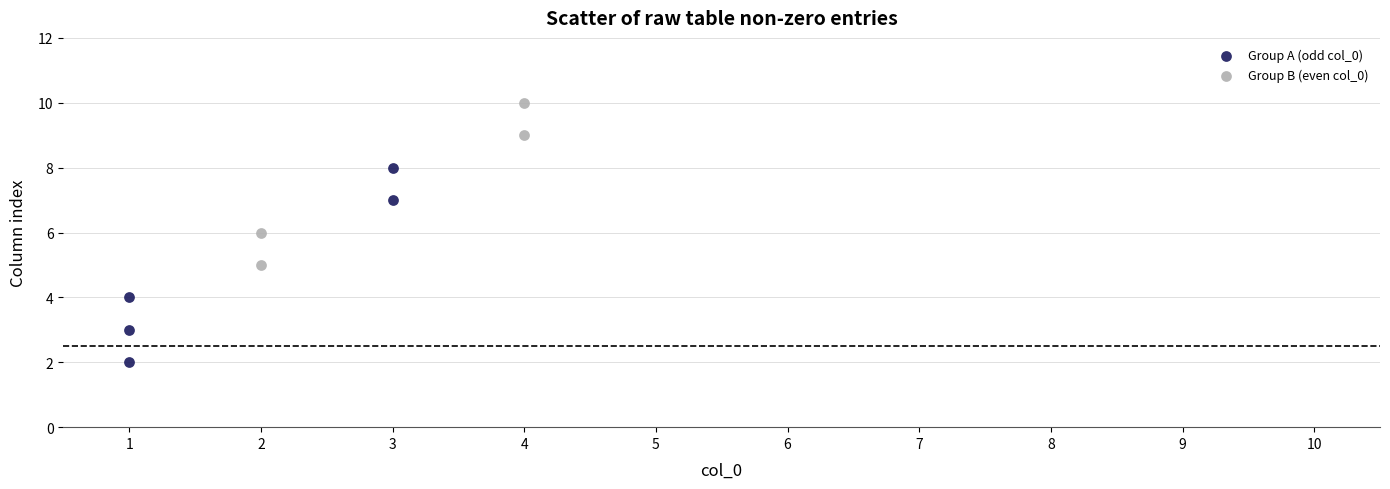

Which series contains the highest Y value?

Group B (even col_0)